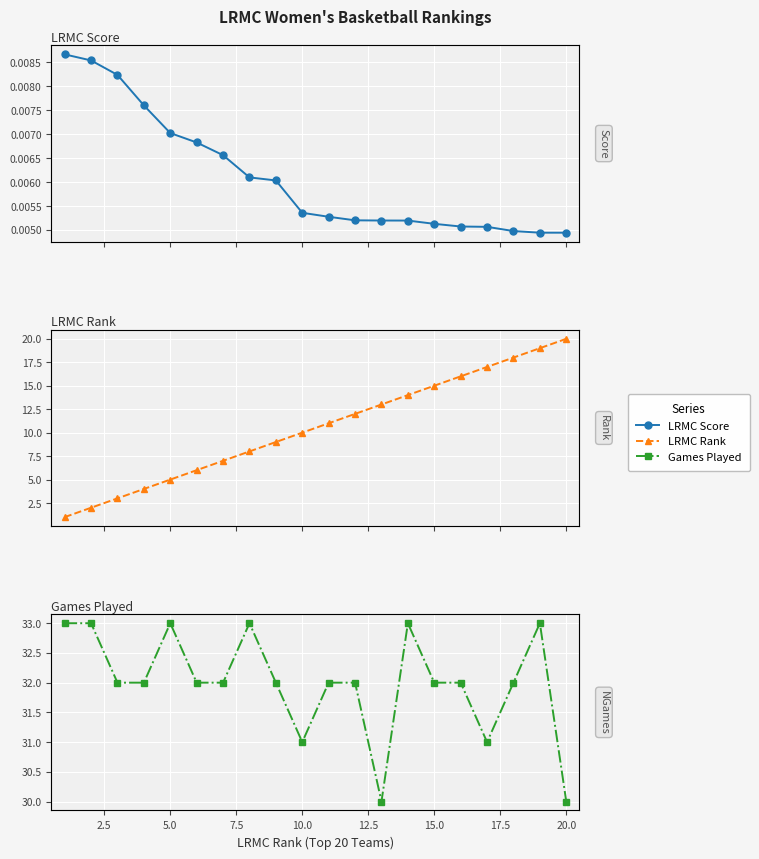

True or false: LRMC_rank has more than 1 interior local peaks.

False